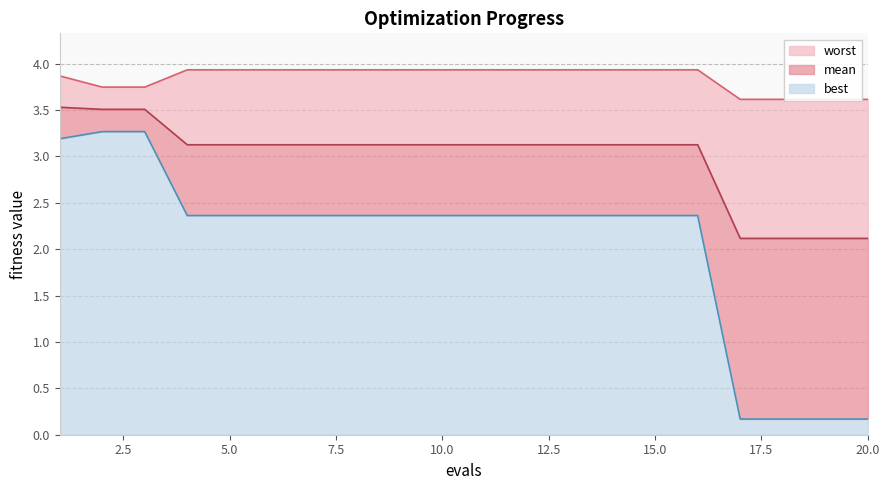

What is the minimum value for worst?

3.6